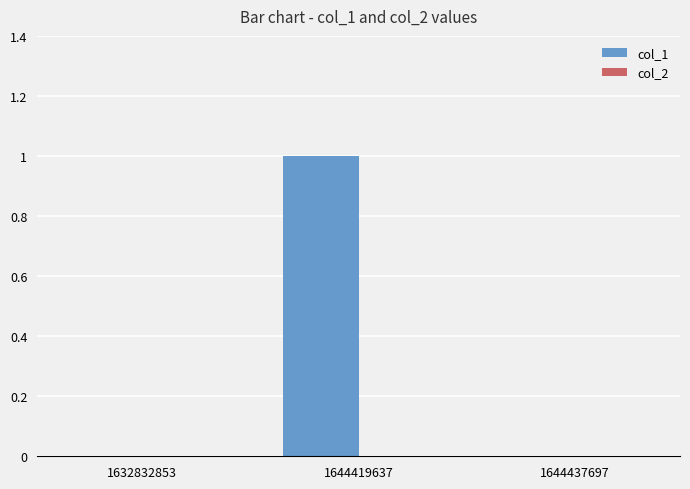

Reading right to left, transcribe all the data shown in this chart.

1644437697=0	1644419637=1	1632832853=0